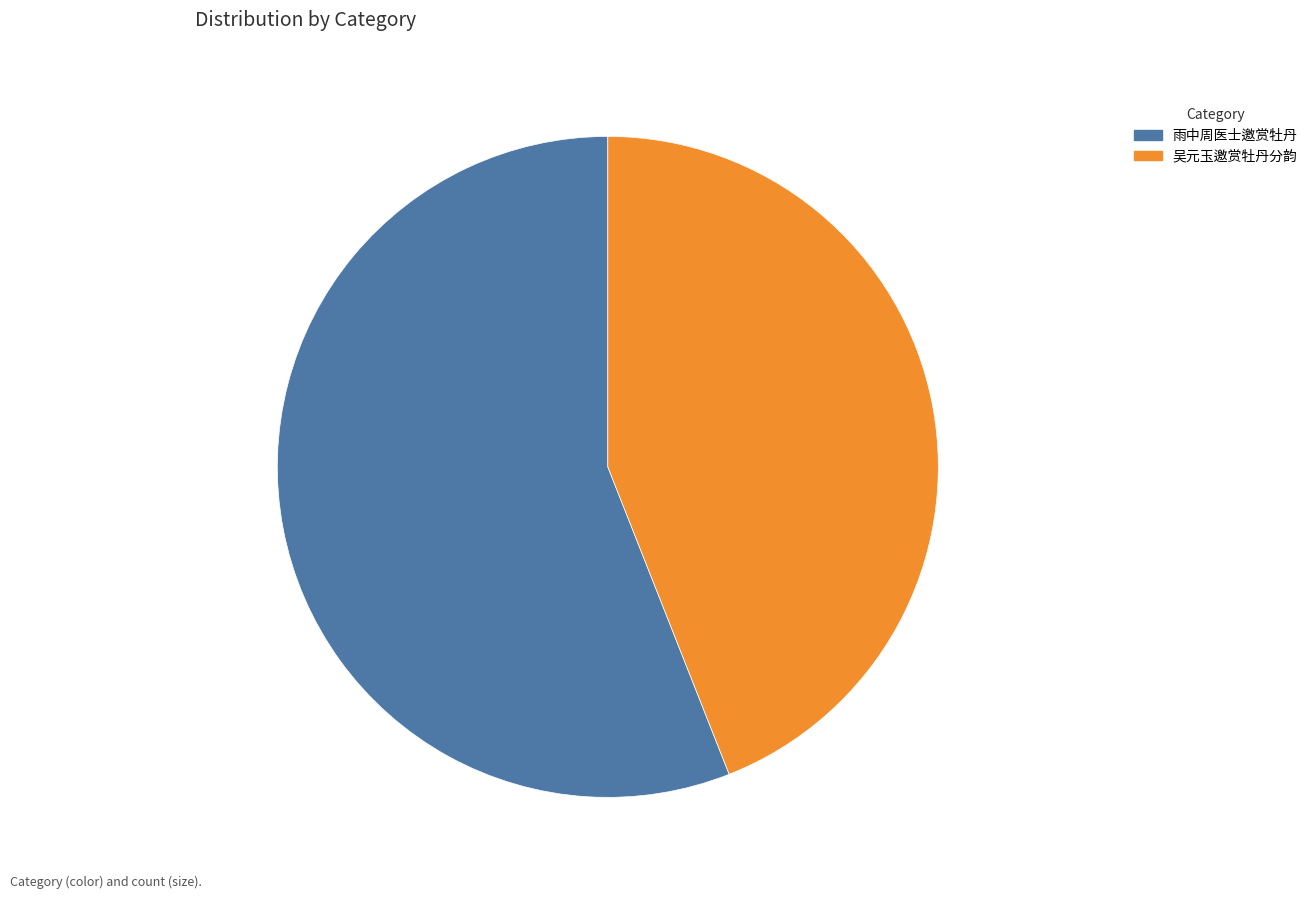

How many slices are in this pie chart?

2